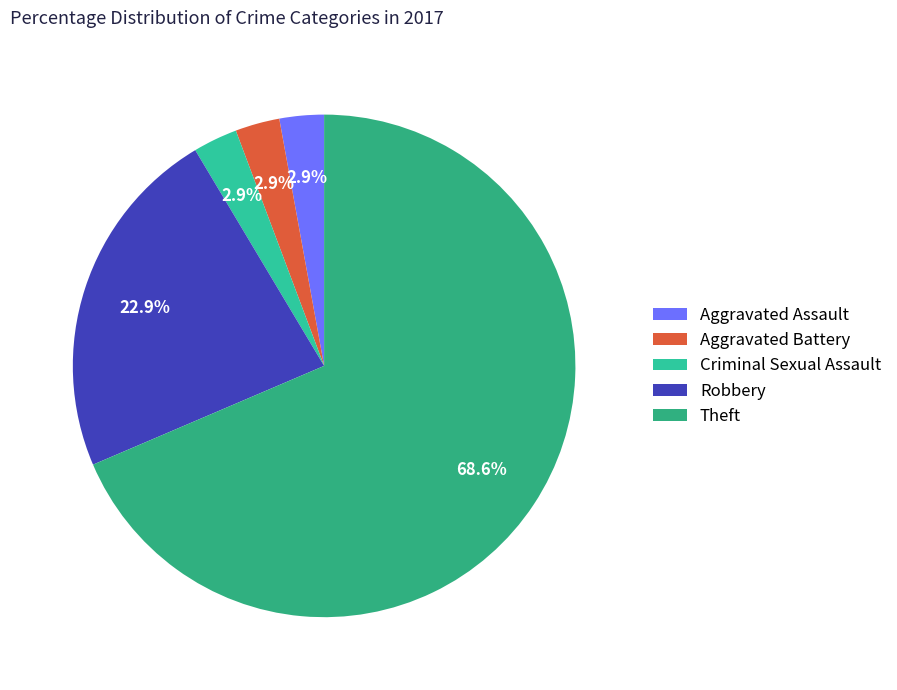

Count the number of slices in the pie.

5